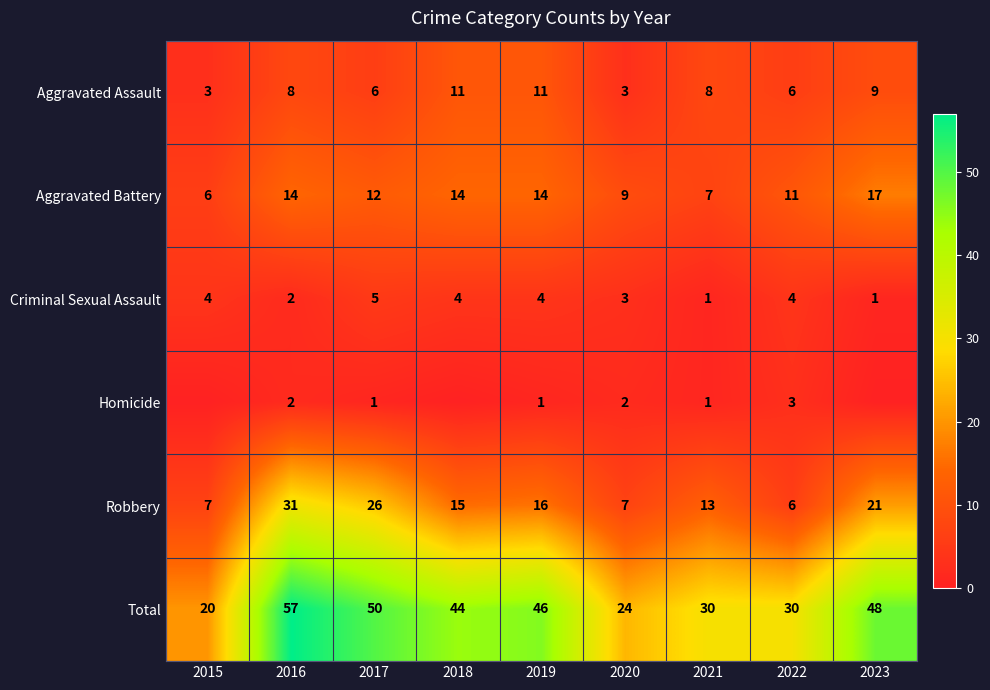

Is the value of Total at 2020 greater than the value of Robbery at 2021?

Yes